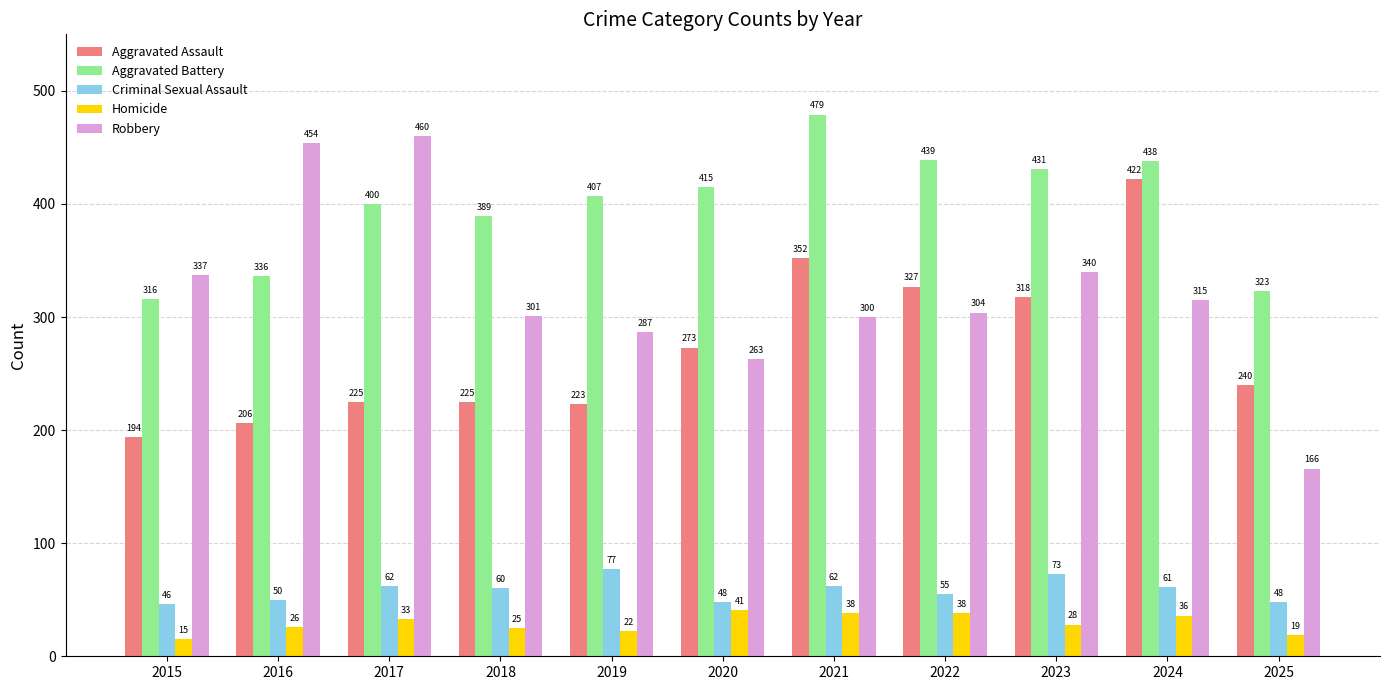

At which category does the chart reach its minimum across all series?

2015